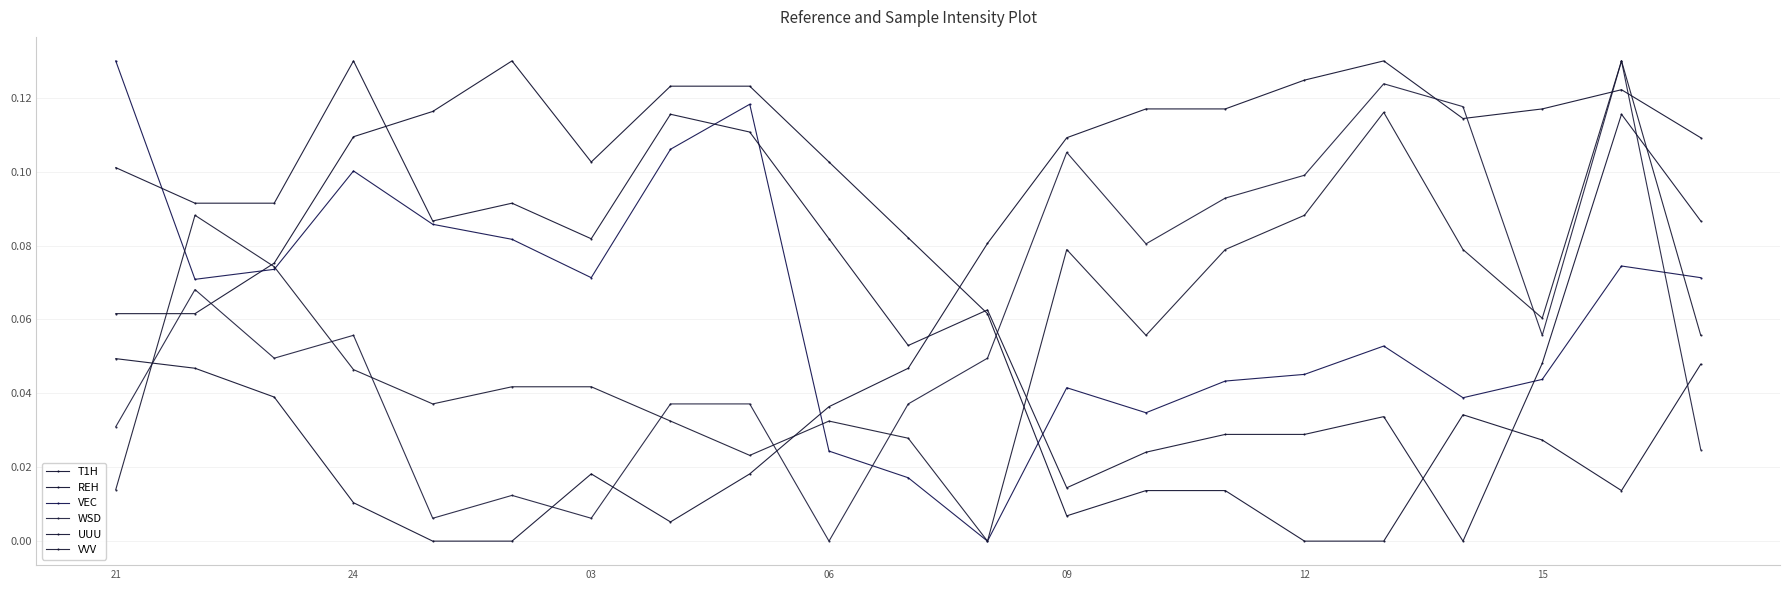

How many lines are shown in the chart?

6